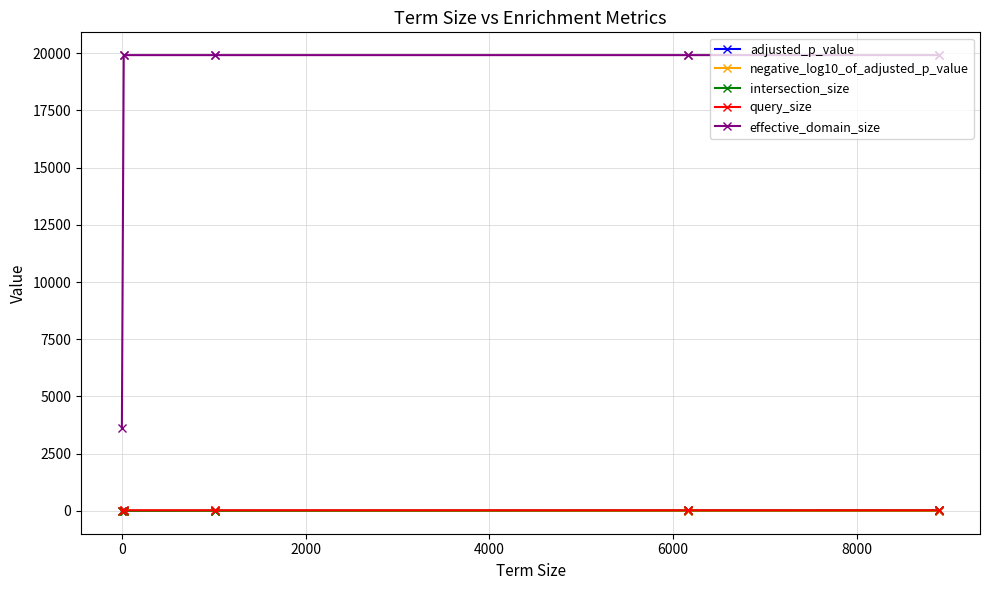

List the series in order of their peak value, highest first.

effective_domain_size, query_size, intersection_size, negative_log10_of_adjusted_p_value, adjusted_p_value